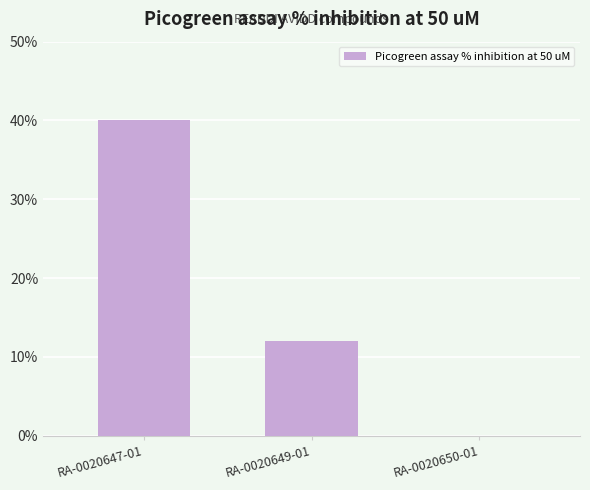

The chart shows a value of -23 at RA-0020650-01. True or false?

False